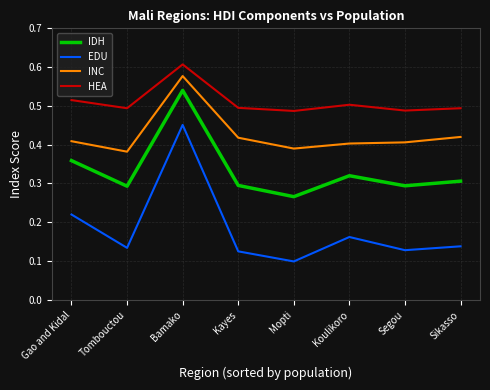

List the series in order of their overall mean, lowest first.

EDU, IDH, INC, HEA